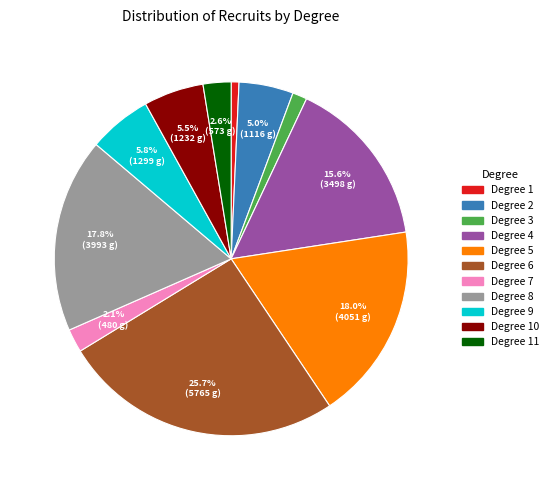

Does any single category account for the majority?

No